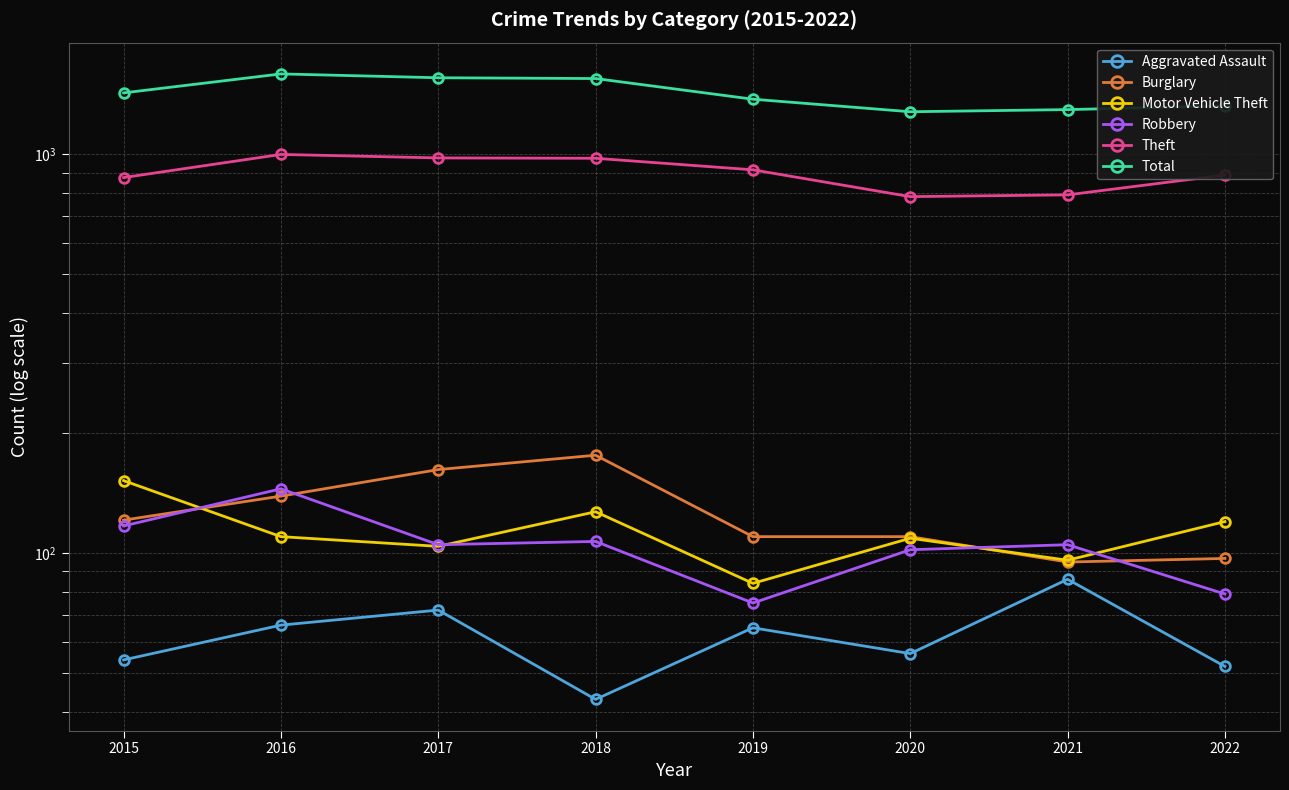

At 2022, list the series in order from largest to smallest.

Total, Theft, Motor Vehicle Theft, Burglary, Robbery, Aggravated Assault